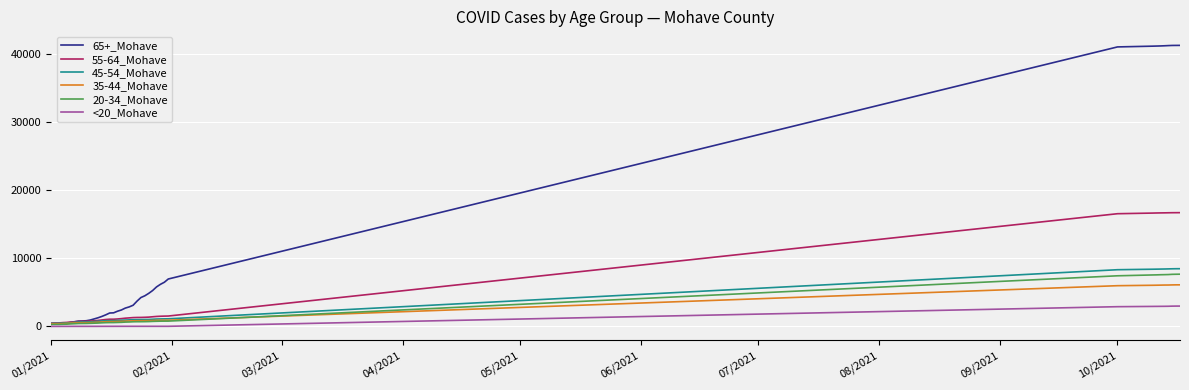

Which series has the largest range (max minus min)?

65+_Mohave